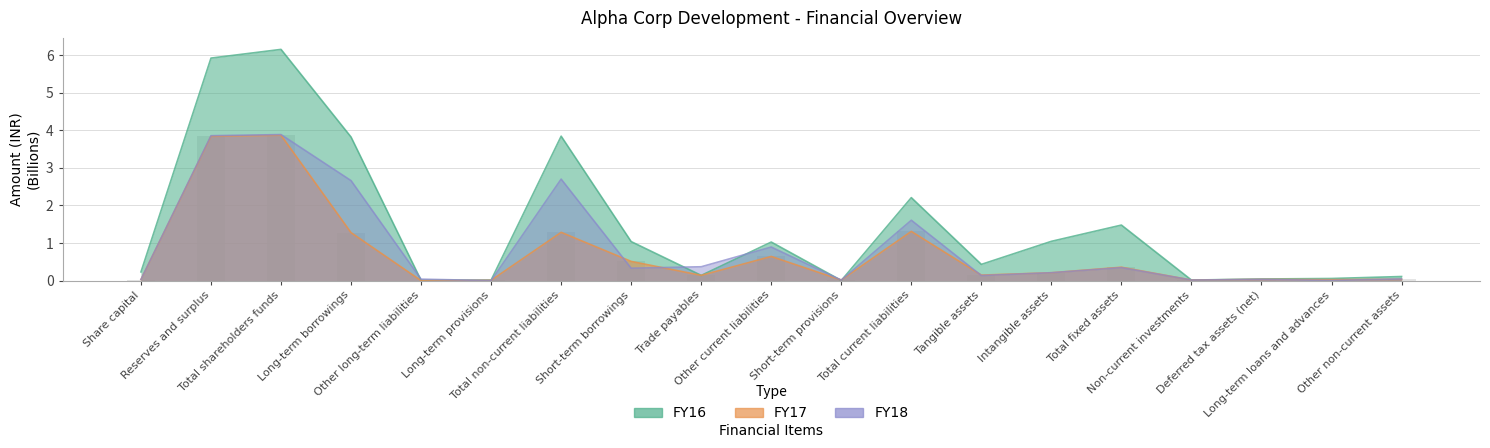

What is the difference between the maximum and minimum values in the FY17 series?

3.9